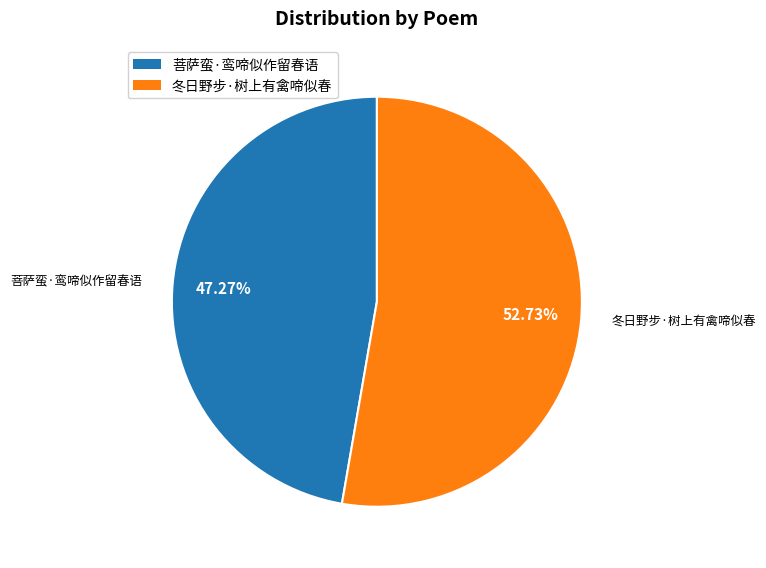

To the nearest percent, what is the average slice percentage?

50%